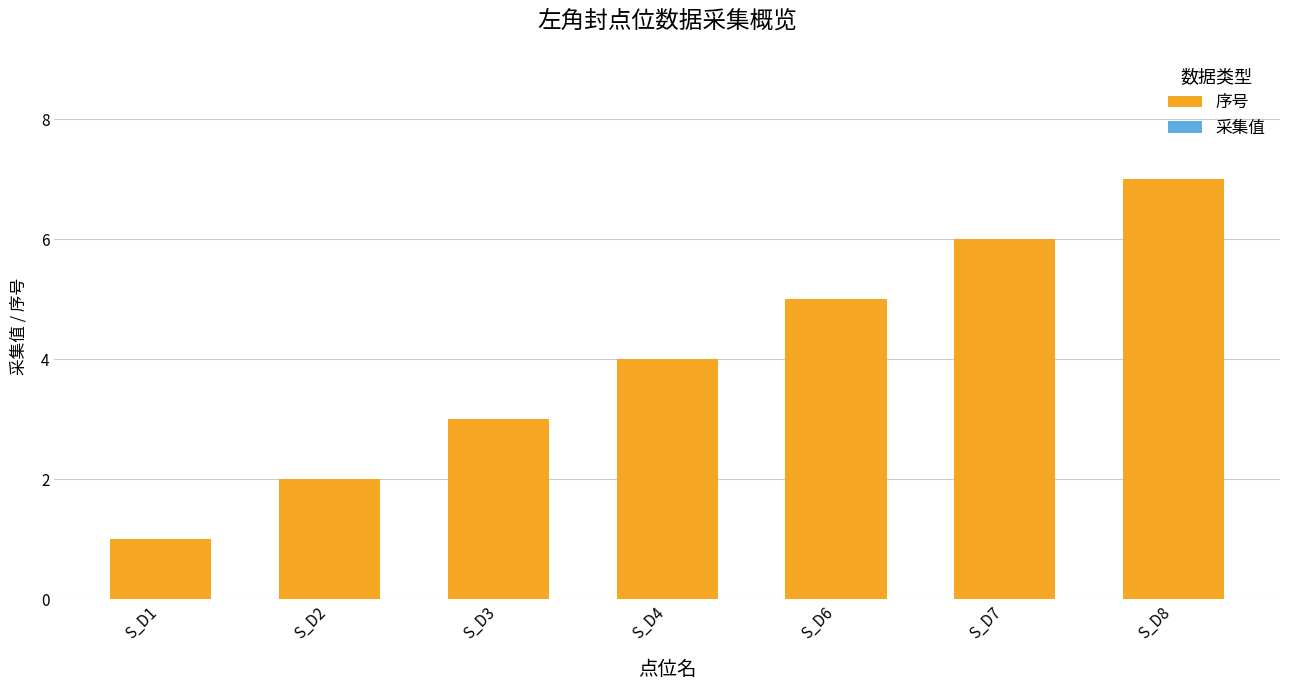

List the labels in order of value, smallest first.

S_D1, S_D2, S_D3, S_D4, S_D6, S_D7, S_D8